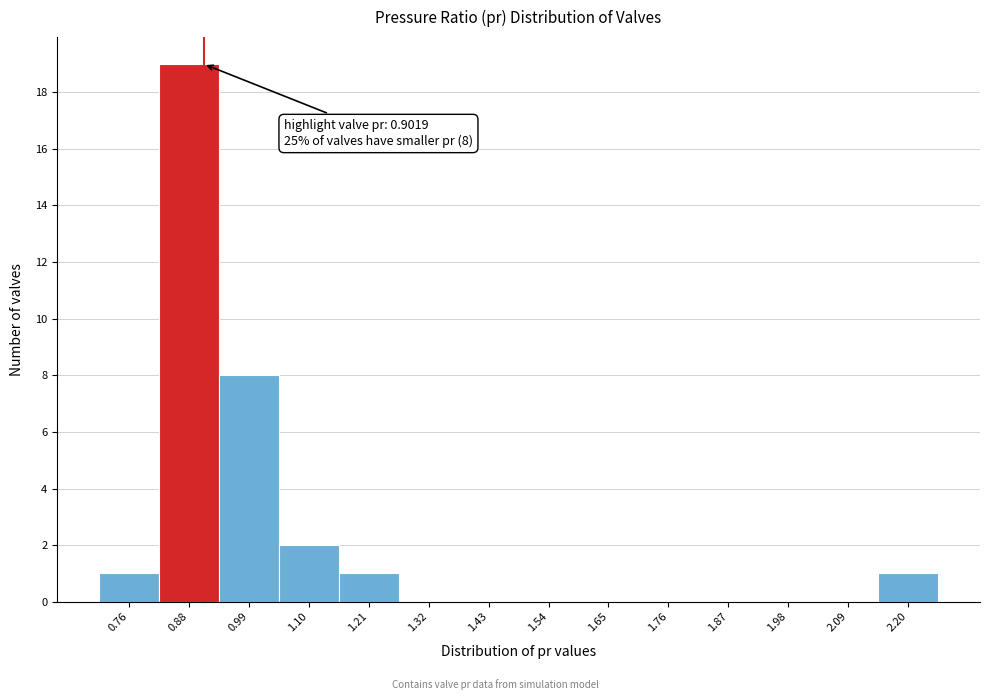

Over which range of the x-axis is the bar tallest?

0.82 to 0.94